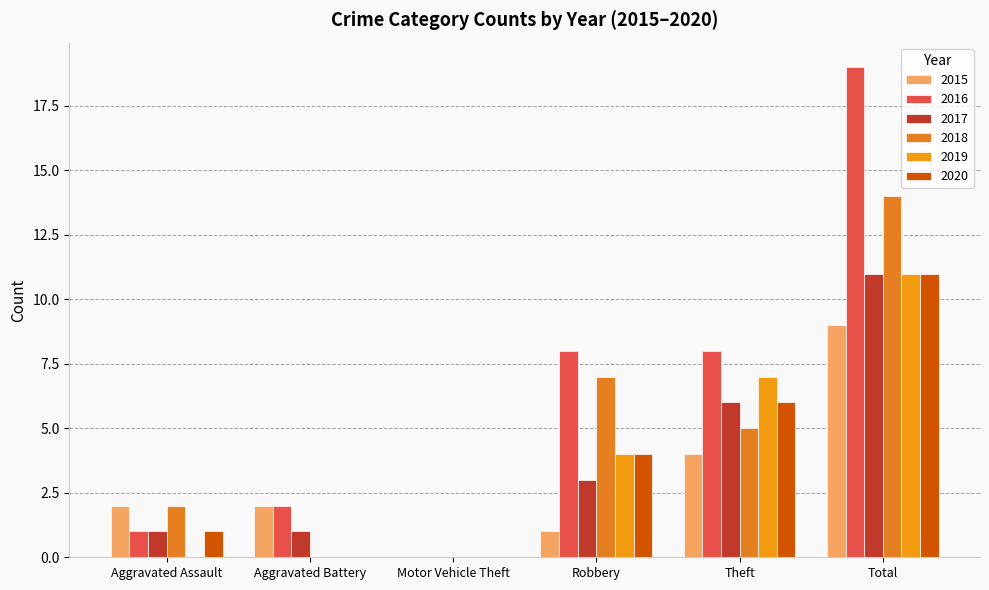

What is the spread (max minus min) of values at Theft?

4